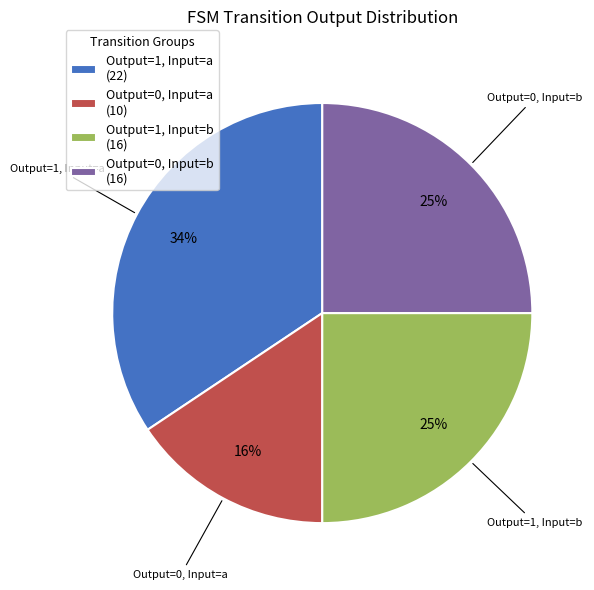

To the nearest percent, what is the average slice percentage?

25%